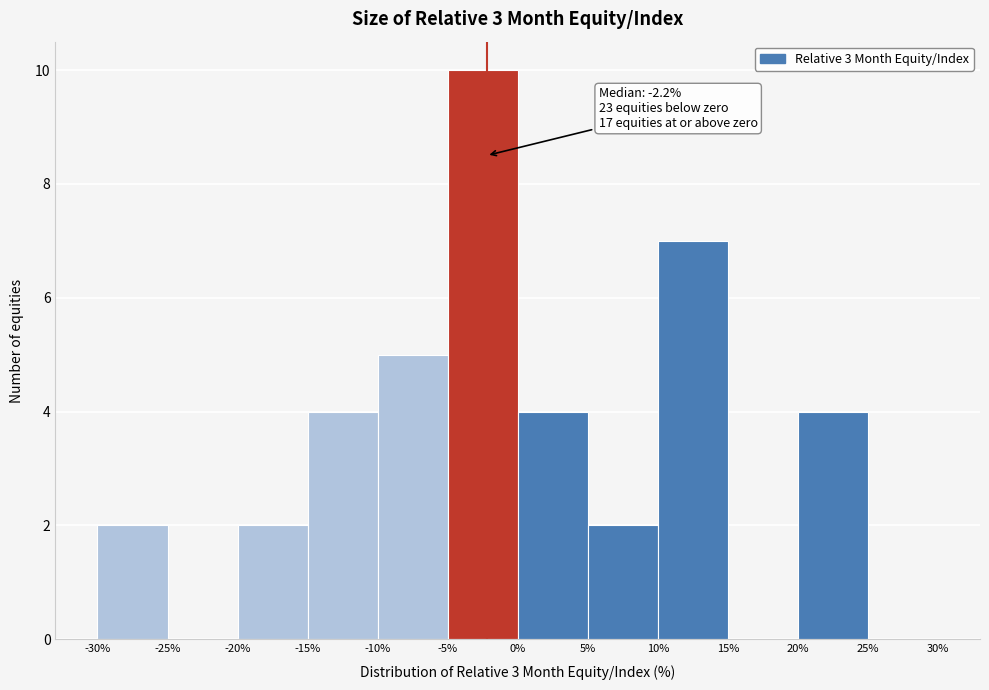

Over which range of the x-axis is the bar tallest?

-5% to 0%